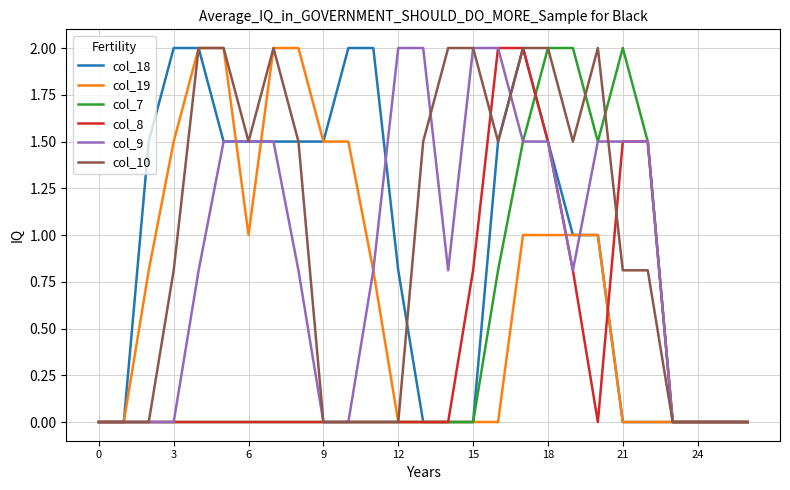

What is the sum of all col_8 values?

10.1